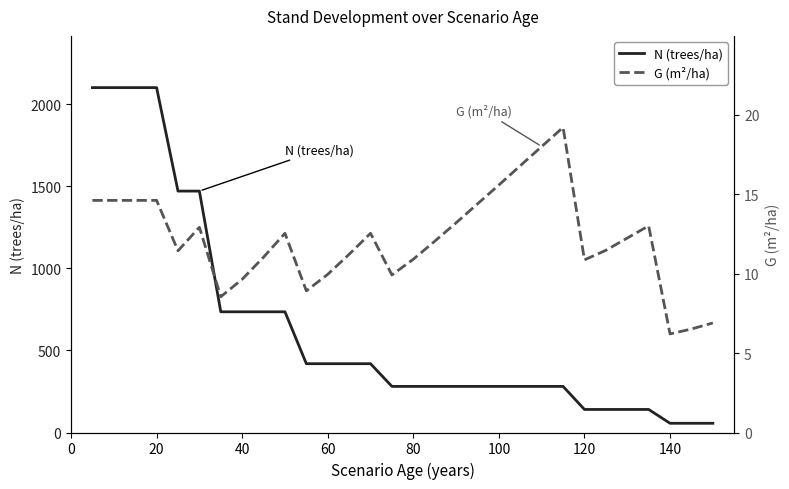

True or false: G (m²/ha) and N (trees/ha) cross at least once.

False